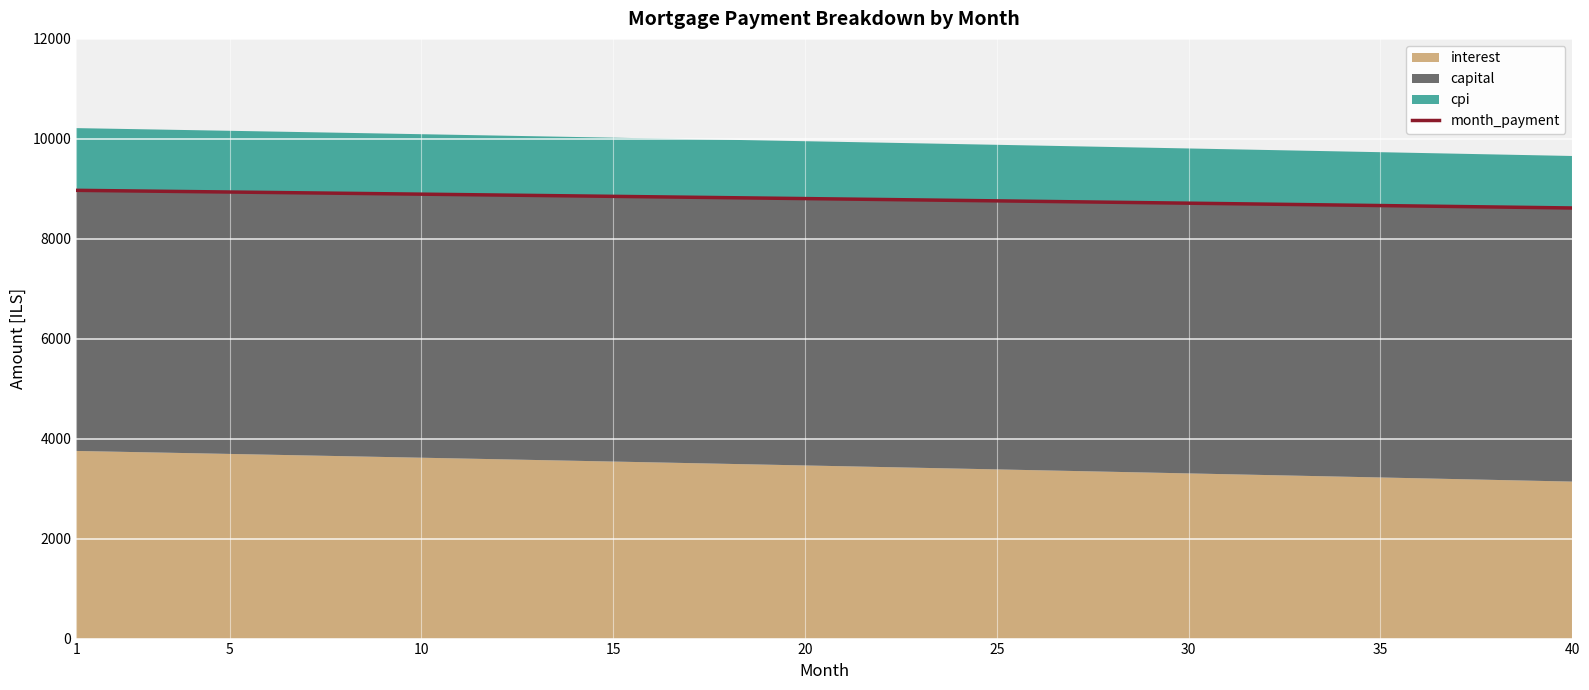

At which label does the data first exceed 8804?

1